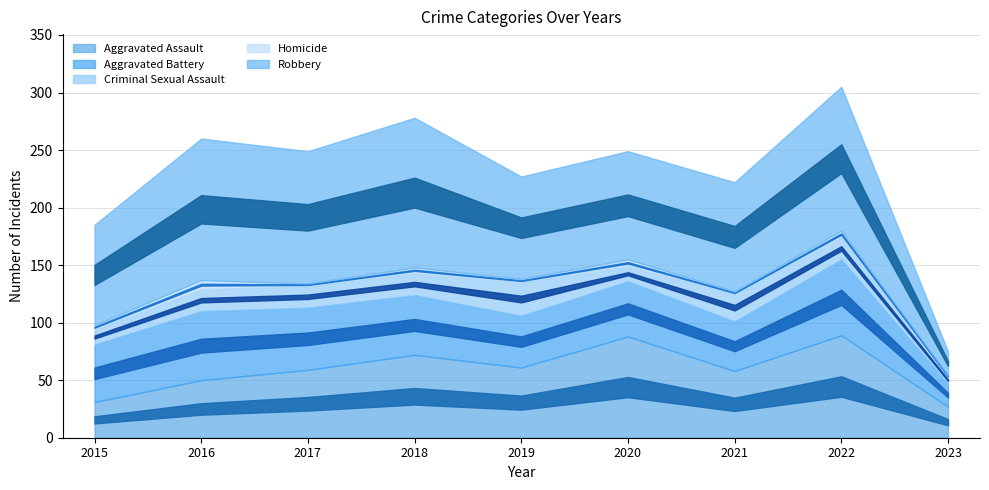

What are all the series names shown in the legend?

Aggravated Assault, Aggravated Battery, Criminal Sexual Assault, Homicide, Robbery